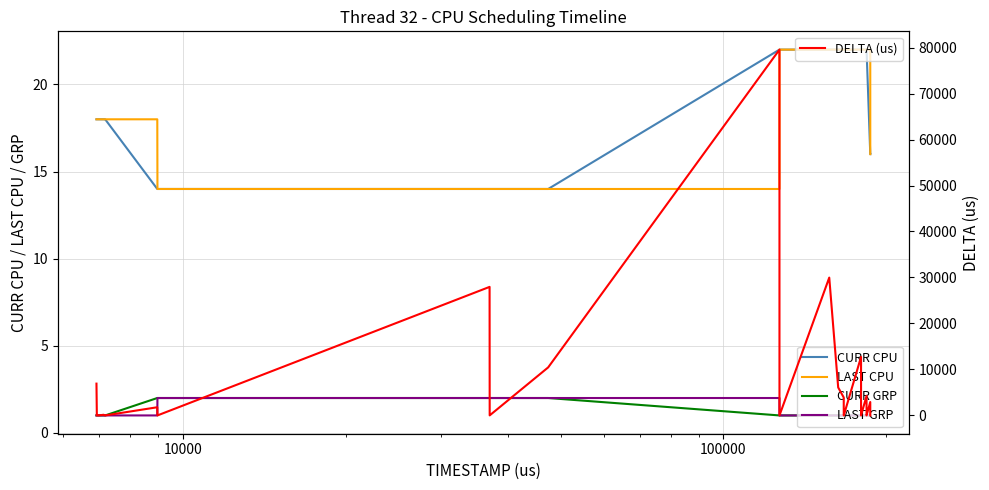

At how many categories does at least one series exceed 35457?

1